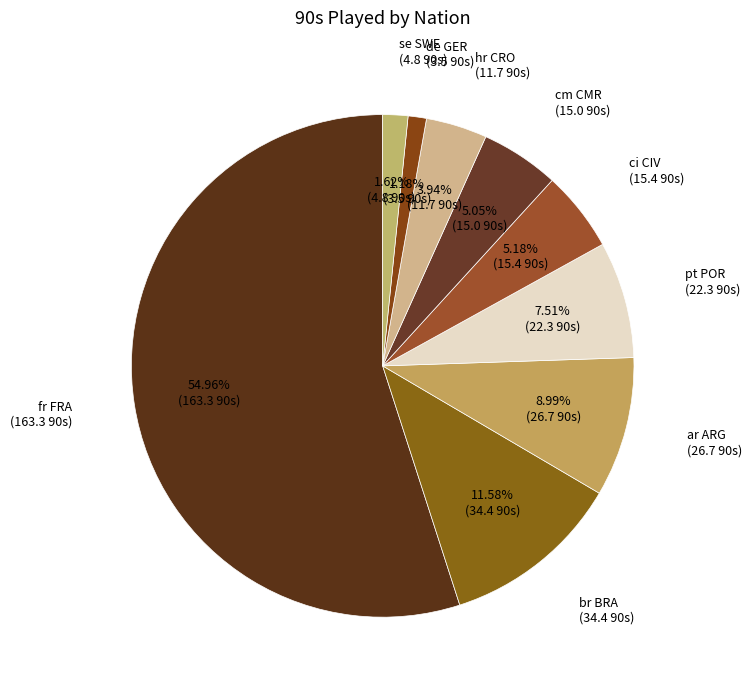

Which slice is the smallest?

de GER